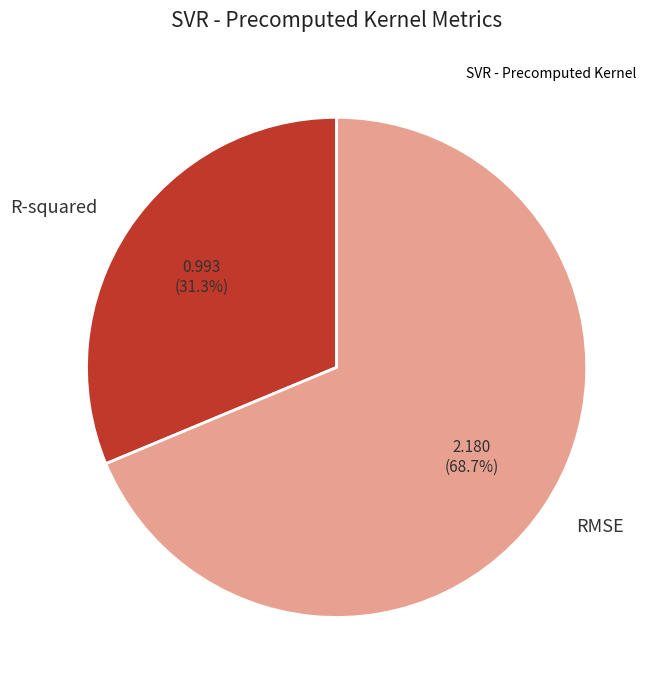

Approximately how many times larger is the value at R-squared compared to RMSE?

0.5